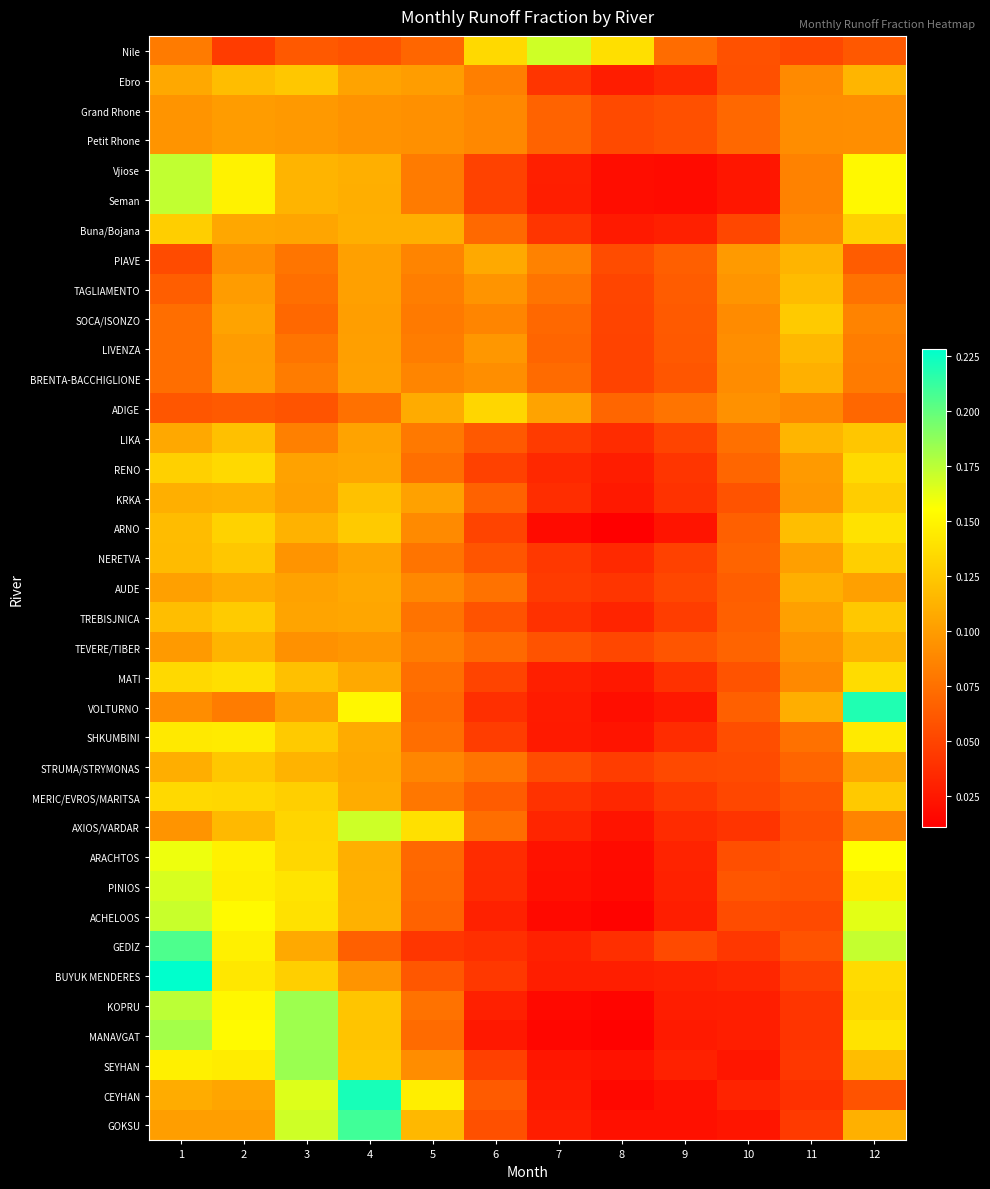

Reading right to left, what are all the values shown in this chart?

Nile: 12=0.1	11=0.1	10=0.1	9=0.1	8=0.1	7=0.2	6=0.1	5=0.1	4=0.1	3=0.1	2=0.0	1=0.1
Ebro: 12=0.1	11=0.1	10=0.1	9=0.0	8=0.0	7=0.0	6=0.1	5=0.1	4=0.1	3=0.1	2=0.1	1=0.1
Grand Rhone: 12=0.1	11=0.1	10=0.1	9=0.1	8=0.1	7=0.1	6=0.1	5=0.1	4=0.1	3=0.1	2=0.1	1=0.1
Petit Rhone: 12=0.1	11=0.1	10=0.1	9=0.1	8=0.1	7=0.1	6=0.1	5=0.1	4=0.1	3=0.1	2=0.1	1=0.1
Vjiose: 12=0.2	11=0.1	10=0.0	9=0.0	8=0.0	7=0.0	6=0.0	5=0.1	4=0.1	3=0.1	2=0.1	1=0.2
Seman: 12=0.2	11=0.1	10=0.0	9=0.0	8=0.0	7=0.0	6=0.0	5=0.1	4=0.1	3=0.1	2=0.1	1=0.2
Buna/Bojana: 12=0.1	11=0.1	10=0.1	9=0.0	8=0.0	7=0.0	6=0.1	5=0.1	4=0.1	3=0.1	2=0.1	1=0.1
PIAVE: 12=0.1	11=0.1	10=0.1	9=0.1	8=0.1	7=0.1	6=0.1	5=0.1	4=0.1	3=0.1	2=0.1	1=0.1
TAGLIAMENTO: 12=0.1	11=0.1	10=0.1	9=0.1	8=0.1	7=0.1	6=0.1	5=0.1	4=0.1	3=0.1	2=0.1	1=0.1
SOCA/ISONZO: 12=0.1	11=0.1	10=0.1	9=0.1	8=0.0	7=0.1	6=0.1	5=0.1	4=0.1	3=0.1	2=0.1	1=0.1
LIVENZA: 12=0.1	11=0.1	10=0.1	9=0.1	8=0.0	7=0.1	6=0.1	5=0.1	4=0.1	3=0.1	2=0.1	1=0.1
BRENTA-BACCHIGLIONE: 12=0.1	11=0.1	10=0.1	9=0.1	8=0.0	7=0.1	6=0.1	5=0.1	4=0.1	3=0.1	2=0.1	1=0.1
ADIGE: 12=0.1	11=0.1	10=0.1	9=0.1	8=0.1	7=0.1	6=0.1	5=0.1	4=0.1	3=0.1	2=0.1	1=0.1
LIKA: 12=0.1	11=0.1	10=0.1	9=0.1	8=0.0	7=0.0	6=0.1	5=0.1	4=0.1	3=0.1	2=0.1	1=0.1
RENO: 12=0.1	11=0.1	10=0.1	9=0.0	8=0.0	7=0.0	6=0.0	5=0.1	4=0.1	3=0.1	2=0.1	1=0.1
KRKA: 12=0.1	11=0.1	10=0.1	9=0.0	8=0.0	7=0.0	6=0.1	5=0.1	4=0.1	3=0.1	2=0.1	1=0.1
ARNO: 12=0.1	11=0.1	10=0.1	9=0.0	8=0.0	7=0.0	6=0.0	5=0.1	4=0.1	3=0.1	2=0.1	1=0.1
NERETVA: 12=0.1	11=0.1	10=0.1	9=0.0	8=0.0	7=0.0	6=0.1	5=0.1	4=0.1	3=0.1	2=0.1	1=0.1
AUDE: 12=0.1	11=0.1	10=0.1	9=0.1	8=0.0	7=0.0	6=0.1	5=0.1	4=0.1	3=0.1	2=0.1	1=0.1
TREBISJNICA: 12=0.1	11=0.1	10=0.1	9=0.0	8=0.0	7=0.0	6=0.1	5=0.1	4=0.1	3=0.1	2=0.1	1=0.1
TEVERE/TIBER: 12=0.1	11=0.1	10=0.1	9=0.1	8=0.1	7=0.1	6=0.1	5=0.1	4=0.1	3=0.1	2=0.1	1=0.1
MATI: 12=0.1	11=0.1	10=0.1	9=0.0	8=0.0	7=0.0	6=0.1	5=0.1	4=0.1	3=0.1	2=0.1	1=0.1
VOLTURNO: 12=0.2	11=0.1	10=0.1	9=0.0	8=0.0	7=0.0	6=0.0	5=0.1	4=0.2	3=0.1	2=0.1	1=0.1
SHKUMBINI: 12=0.1	11=0.1	10=0.1	9=0.0	8=0.0	7=0.0	6=0.0	5=0.1	4=0.1	3=0.1	2=0.1	1=0.1
STRUMA/STRYMONAS: 12=0.1	11=0.1	10=0.1	9=0.1	8=0.0	7=0.1	6=0.1	5=0.1	4=0.1	3=0.1	2=0.1	1=0.1
MERIC/EVROS/MARITSA: 12=0.1	11=0.1	10=0.1	9=0.0	8=0.0	7=0.0	6=0.1	5=0.1	4=0.1	3=0.1	2=0.1	1=0.1
AXIOS/VARDAR: 12=0.1	11=0.1	10=0.0	9=0.0	8=0.0	7=0.0	6=0.1	5=0.1	4=0.2	3=0.1	2=0.1	1=0.1
ARACHTOS: 12=0.2	11=0.1	10=0.1	9=0.0	8=0.0	7=0.0	6=0.0	5=0.1	4=0.1	3=0.1	2=0.1	1=0.2
PINIOS: 12=0.1	11=0.1	10=0.1	9=0.0	8=0.0	7=0.0	6=0.0	5=0.1	4=0.1	3=0.1	2=0.1	1=0.2
ACHELOOS: 12=0.2	11=0.1	10=0.1	9=0.0	8=0.0	7=0.0	6=0.0	5=0.1	4=0.1	3=0.1	2=0.2	1=0.2
GEDIZ: 12=0.2	11=0.1	10=0.0	9=0.1	8=0.0	7=0.0	6=0.0	5=0.0	4=0.1	3=0.1	2=0.1	1=0.2
BUYUK MENDERES: 12=0.1	11=0.0	10=0.0	9=0.0	8=0.0	7=0.0	6=0.0	5=0.1	4=0.1	3=0.1	2=0.1	1=0.2
KOPRU: 12=0.1	11=0.0	10=0.0	9=0.0	8=0.0	7=0.0	6=0.0	5=0.1	4=0.1	3=0.2	2=0.2	1=0.2
MANAVGAT: 12=0.1	11=0.0	10=0.0	9=0.0	8=0.0	7=0.0	6=0.0	5=0.1	4=0.1	3=0.2	2=0.2	1=0.2
SEYHAN: 12=0.1	11=0.0	10=0.0	9=0.0	8=0.0	7=0.0	6=0.0	5=0.1	4=0.1	3=0.2	2=0.1	1=0.1
CEYHAN: 12=0.1	11=0.0	10=0.0	9=0.0	8=0.0	7=0.0	6=0.1	5=0.1	4=0.2	3=0.2	2=0.1	1=0.1
GOKSU: 12=0.1	11=0.0	10=0.0	9=0.0	8=0.0	7=0.0	6=0.1	5=0.1	4=0.2	3=0.2	2=0.1	1=0.1